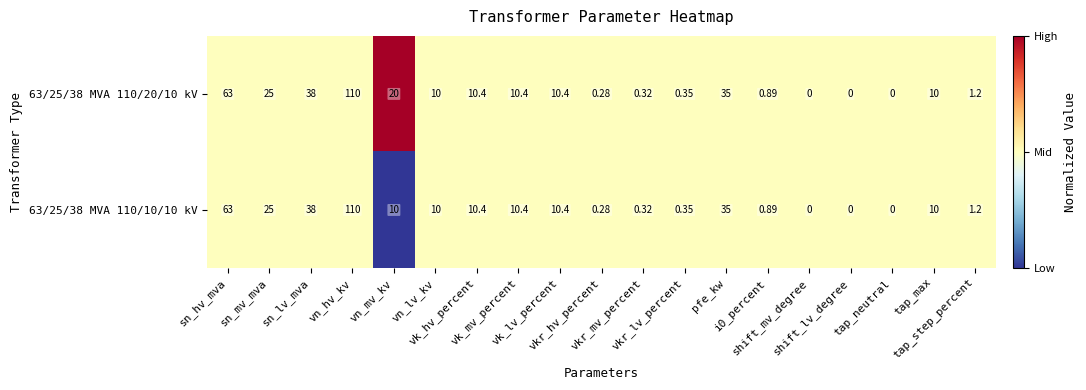

Rank the series at shift_mv_degree from lowest to highest value.

63/25/38 MVA 110/20/10 kV, 63/25/38 MVA 110/10/10 kV